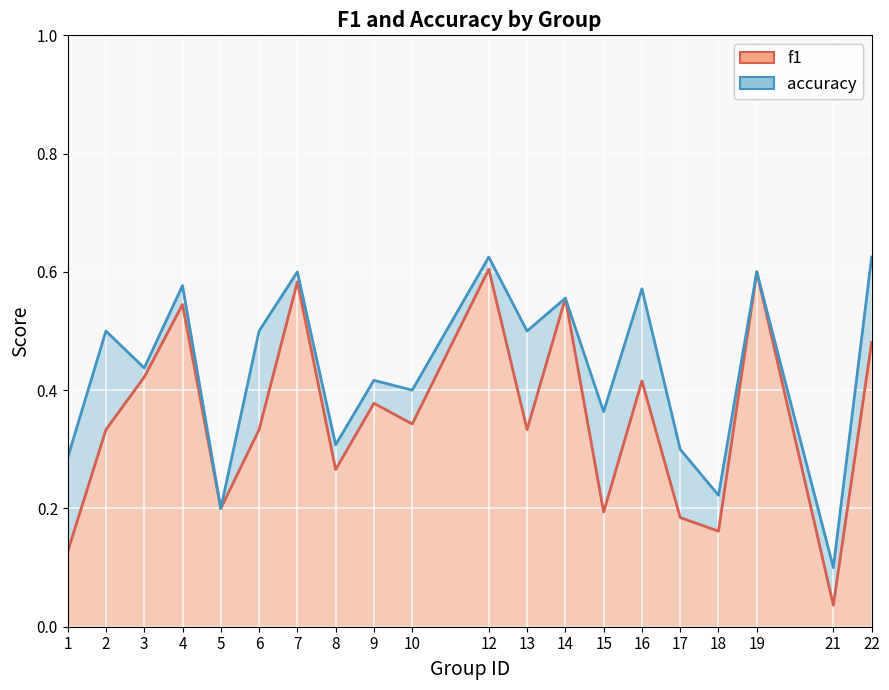

At how many categories does at least one series exceed 0?

20